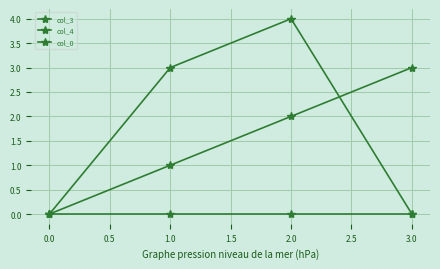

How many lines are shown in the chart?

3